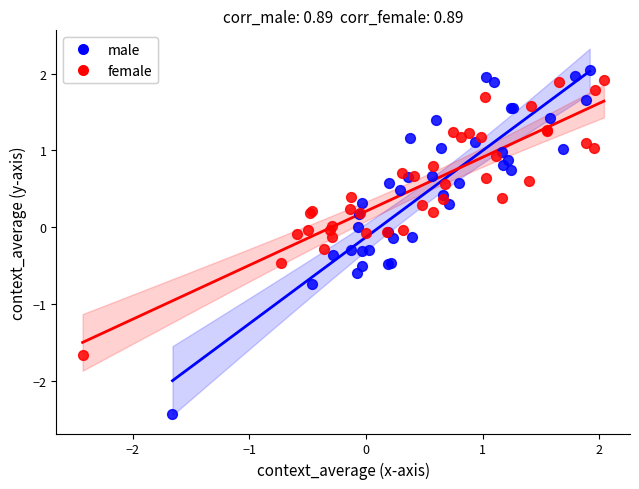

Which series has the widest spread of Y values?

male